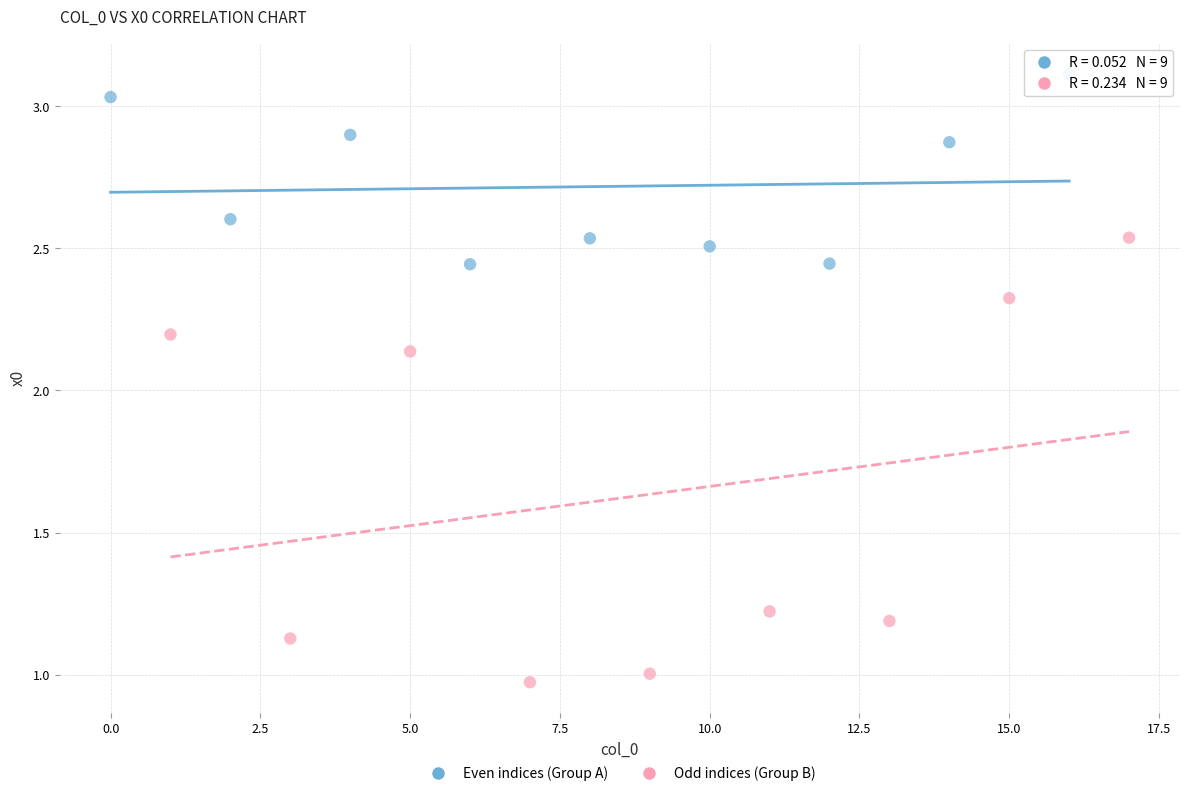

Which series has the widest spread of Y values?

Odd indices (Group B)